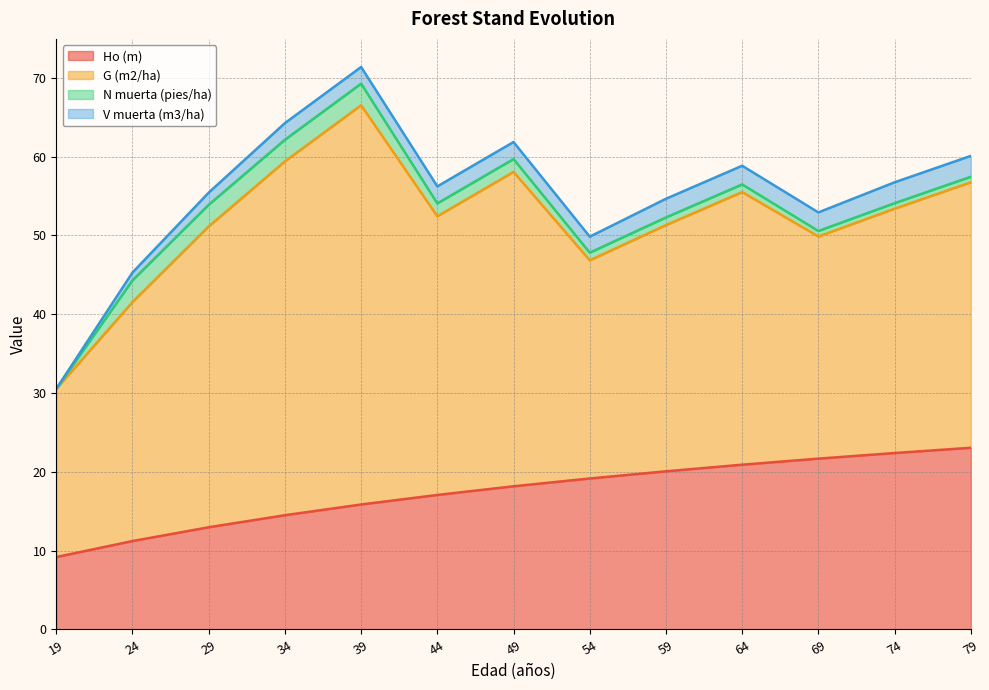

What is the sum of all G (m2/ha) values?

447.1